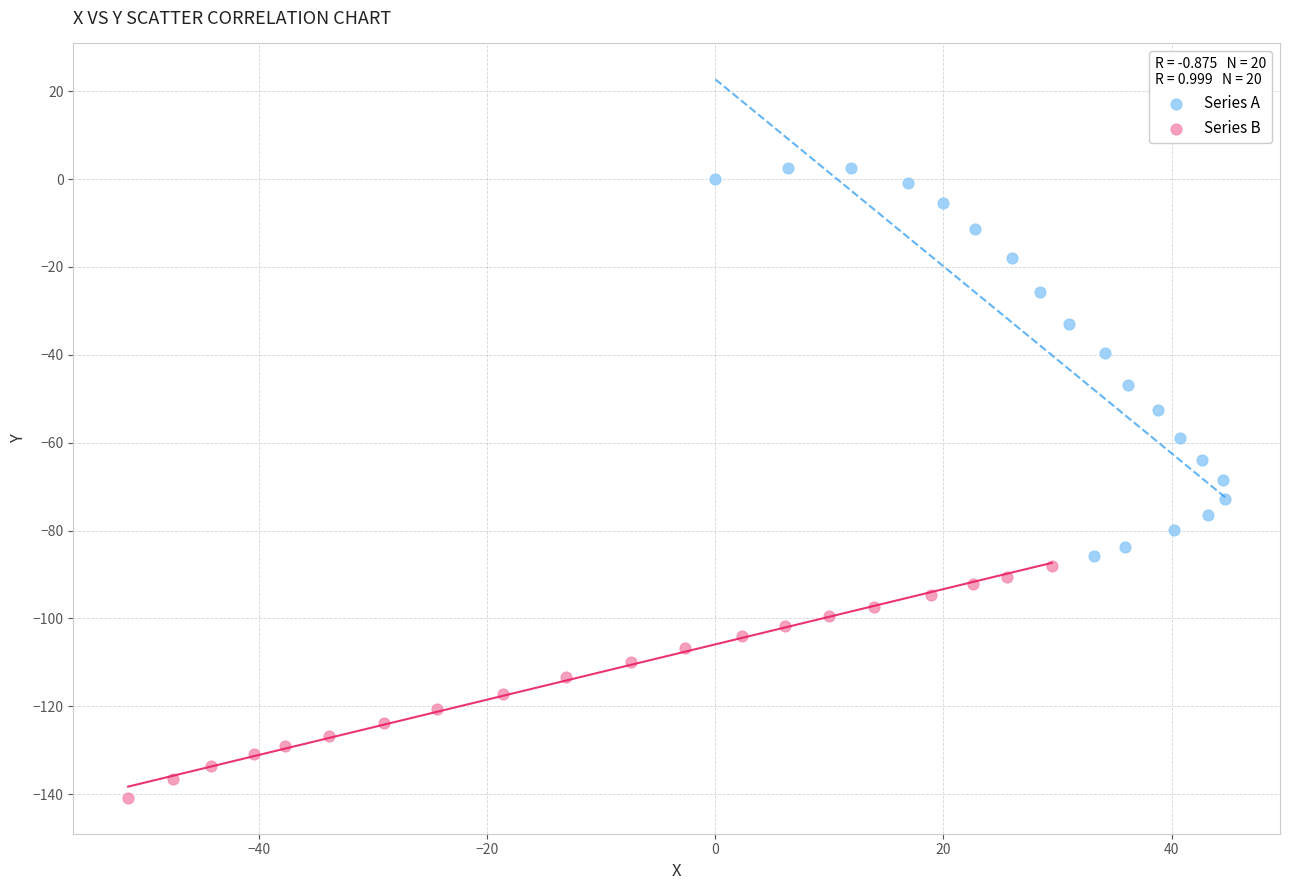

Which series has the widest spread of Y values?

Series A